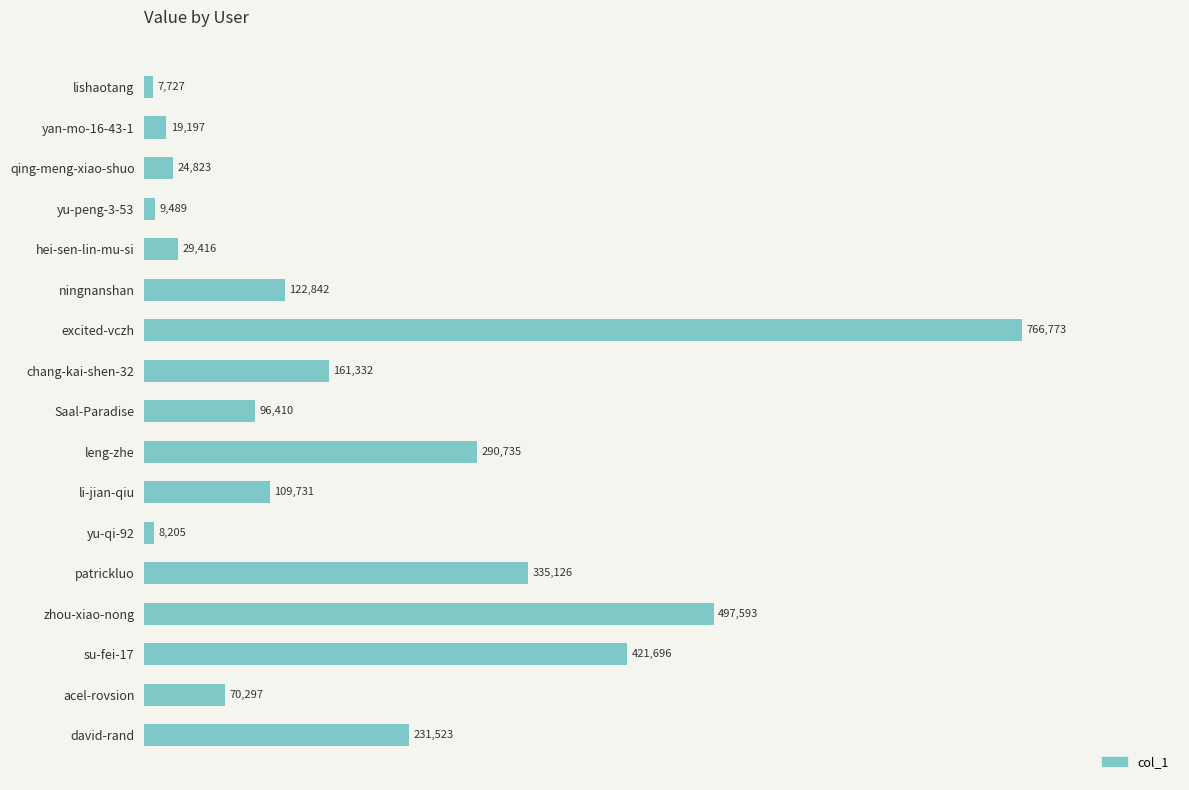

What value does the data have at hei-sen-lin-mu-si, to the nearest 10?

29420